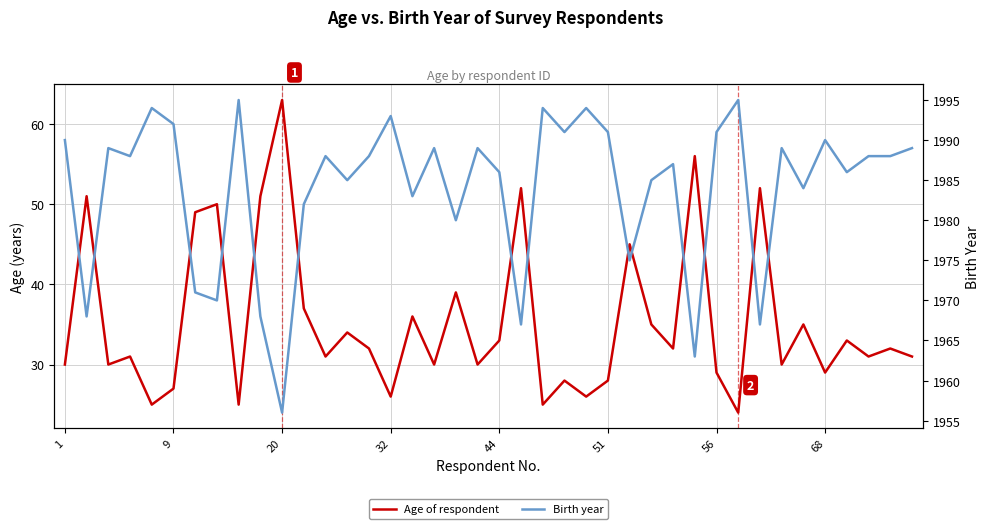

What is the total value across all series at 20?

2019